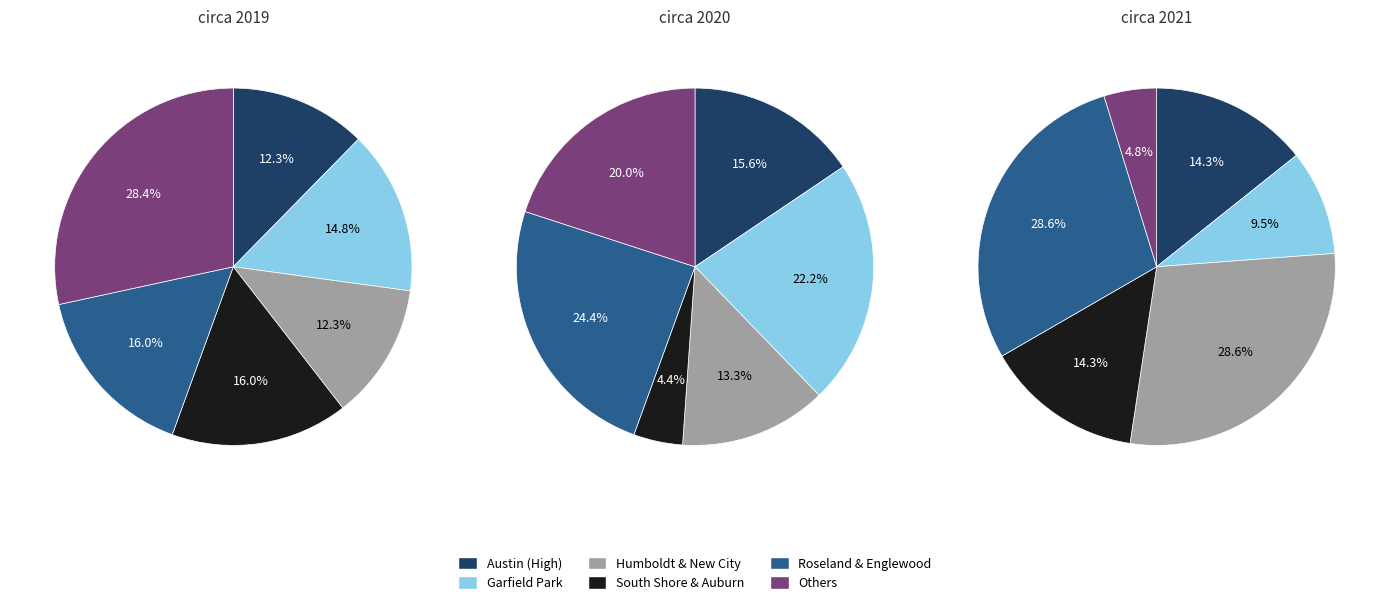

Does any single category account for the majority?

No